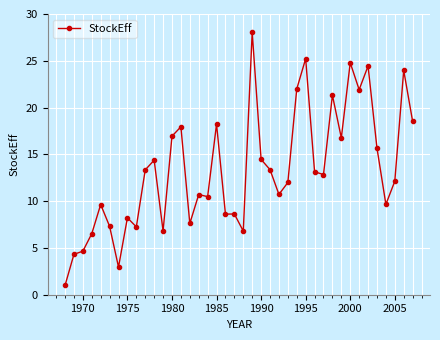

True or false: the data has more than 2 interior local peaks.

True